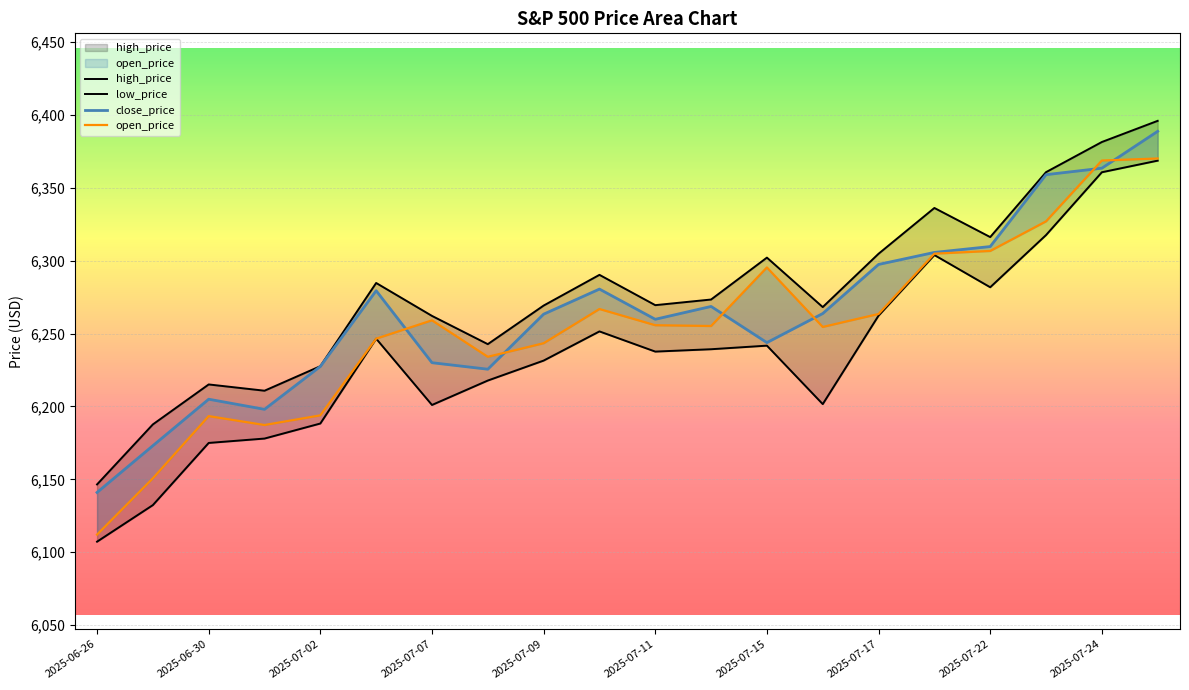

What are all the series names shown in the legend?

high_price, low_price, close_price, open_price